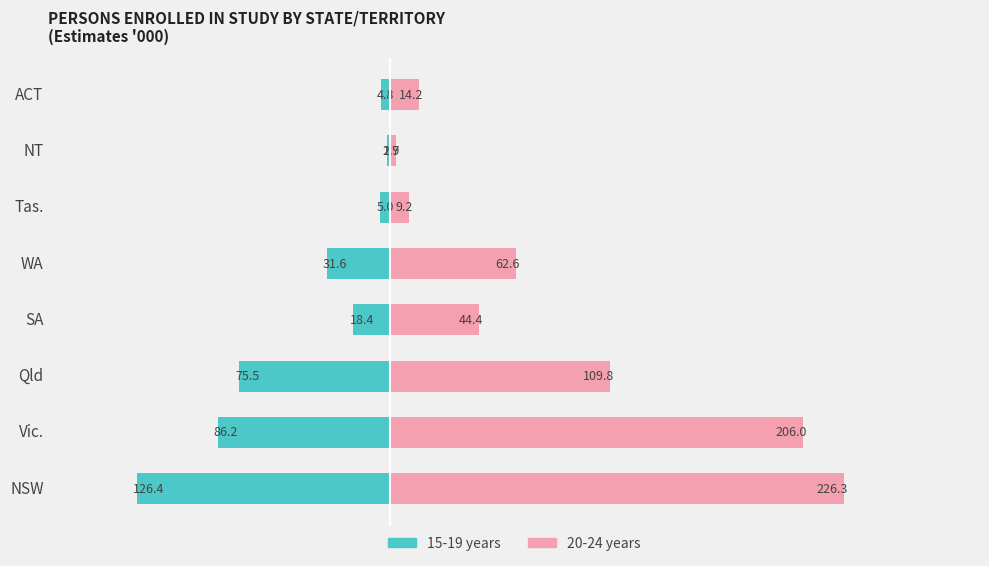

How many bars are there in each group?

2